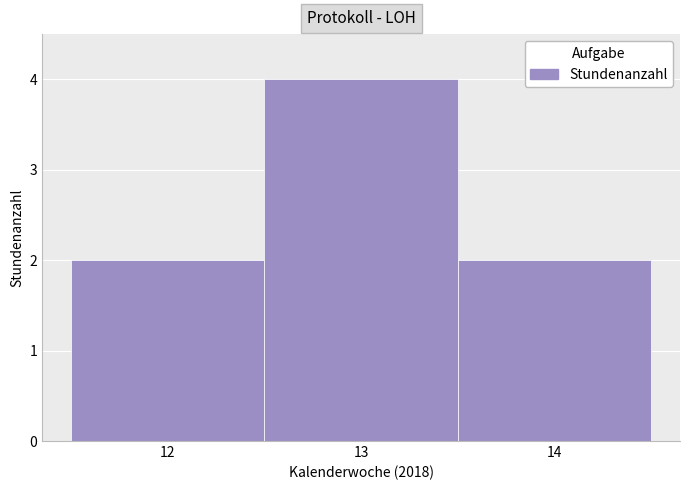

Reading left to right, list every bar in this chart as the range it spans on the x-axis followed by its height. The values are not printed on the chart, so give them approximately, as read against the axis.

11.5 to 12.5: 2
12.5 to 13.5: 4
13.5 to 14.5: 2